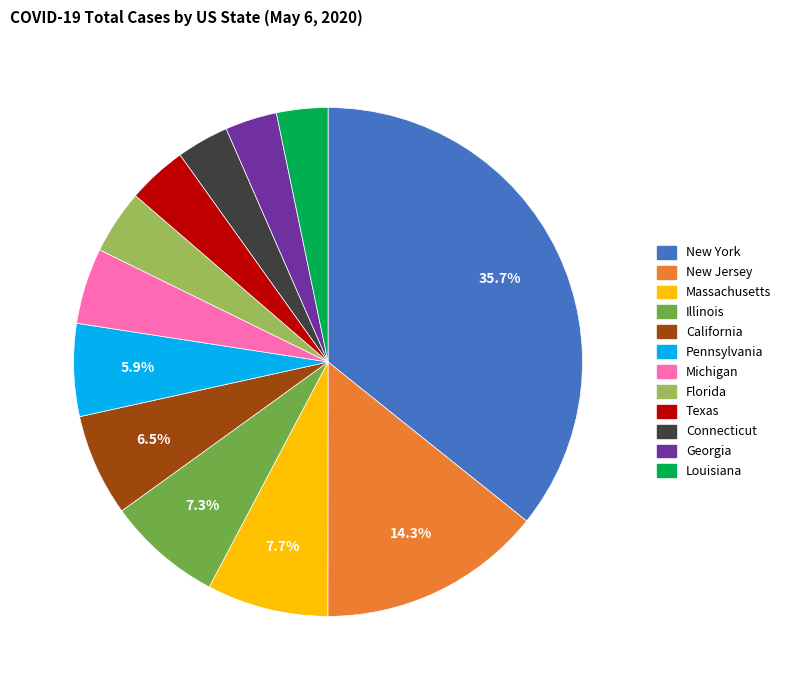

Which slice is the largest?

New York